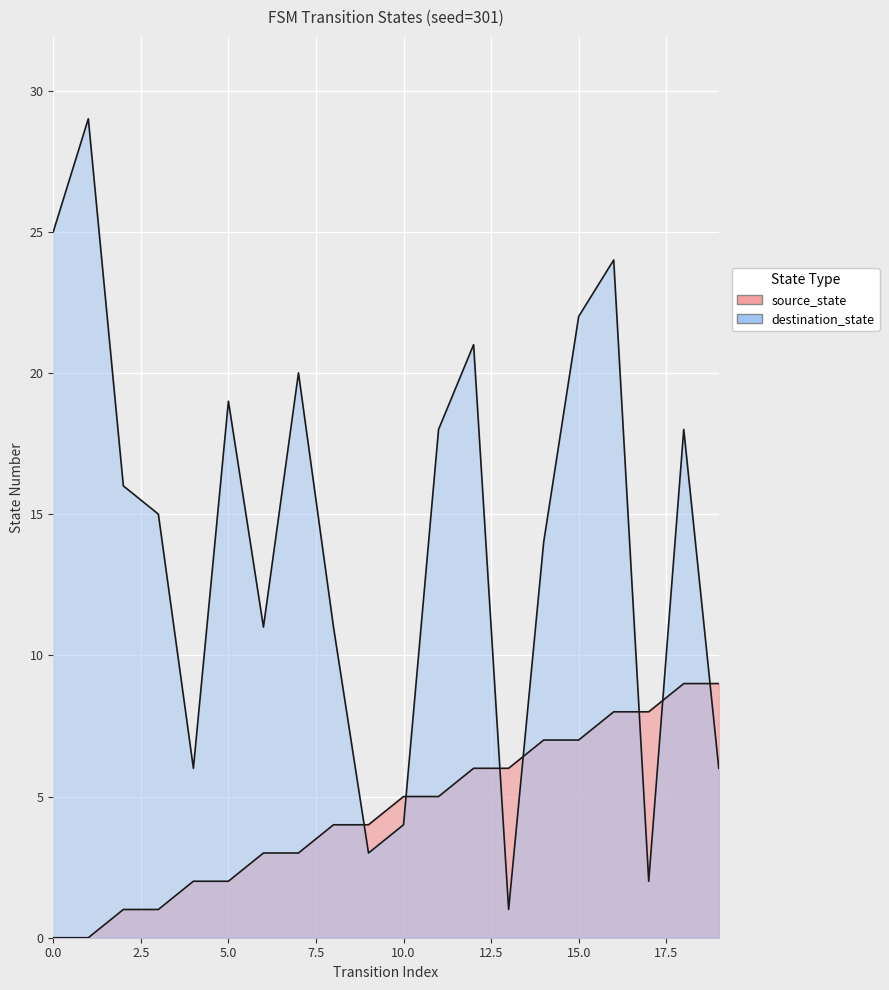

What is the approximate value of source_state at 19?

9